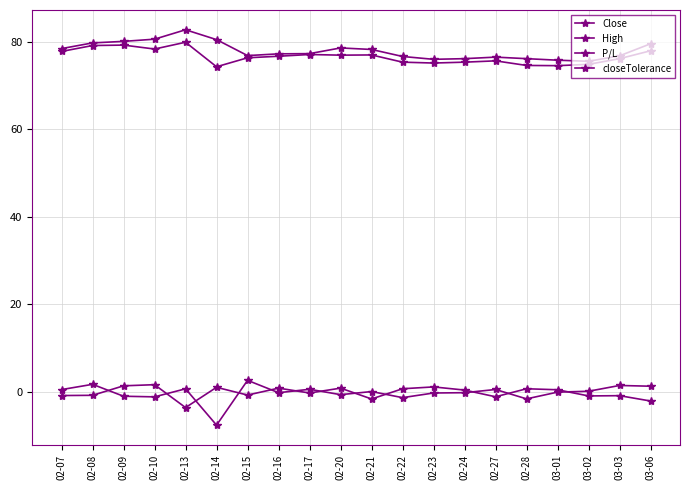

Count the number of categories in the chart.

20